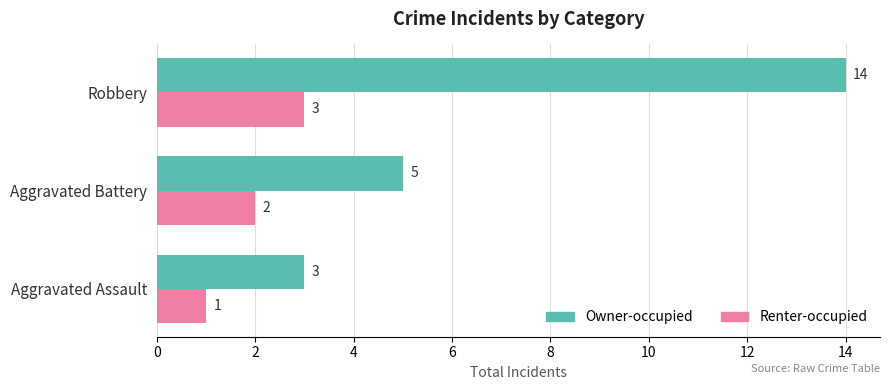

What is the average value of the Owner-occupied series?

7